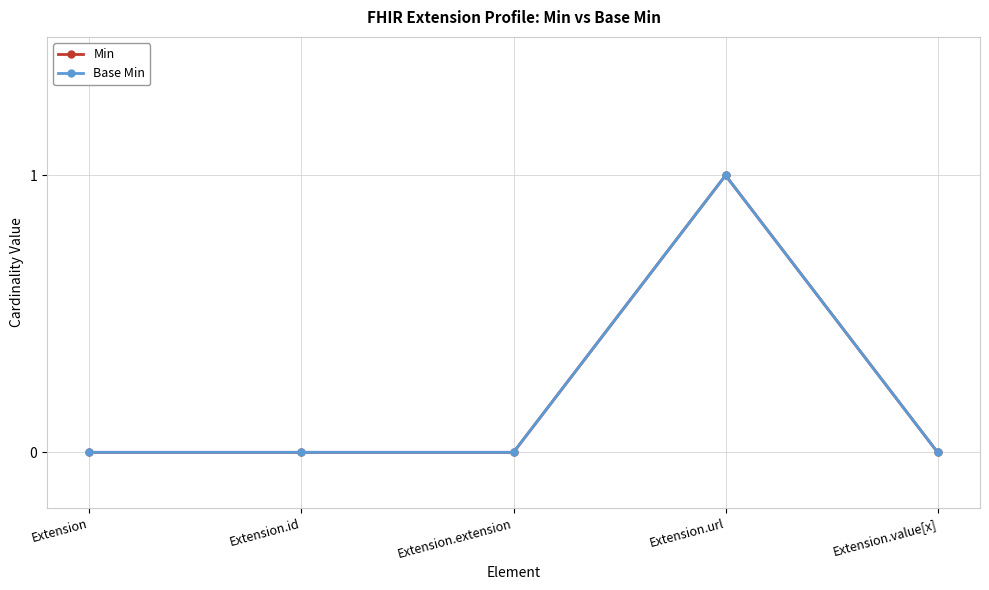

Is the value of Min at Extension.url greater than the value of Base Min at Extension.extension?

Yes